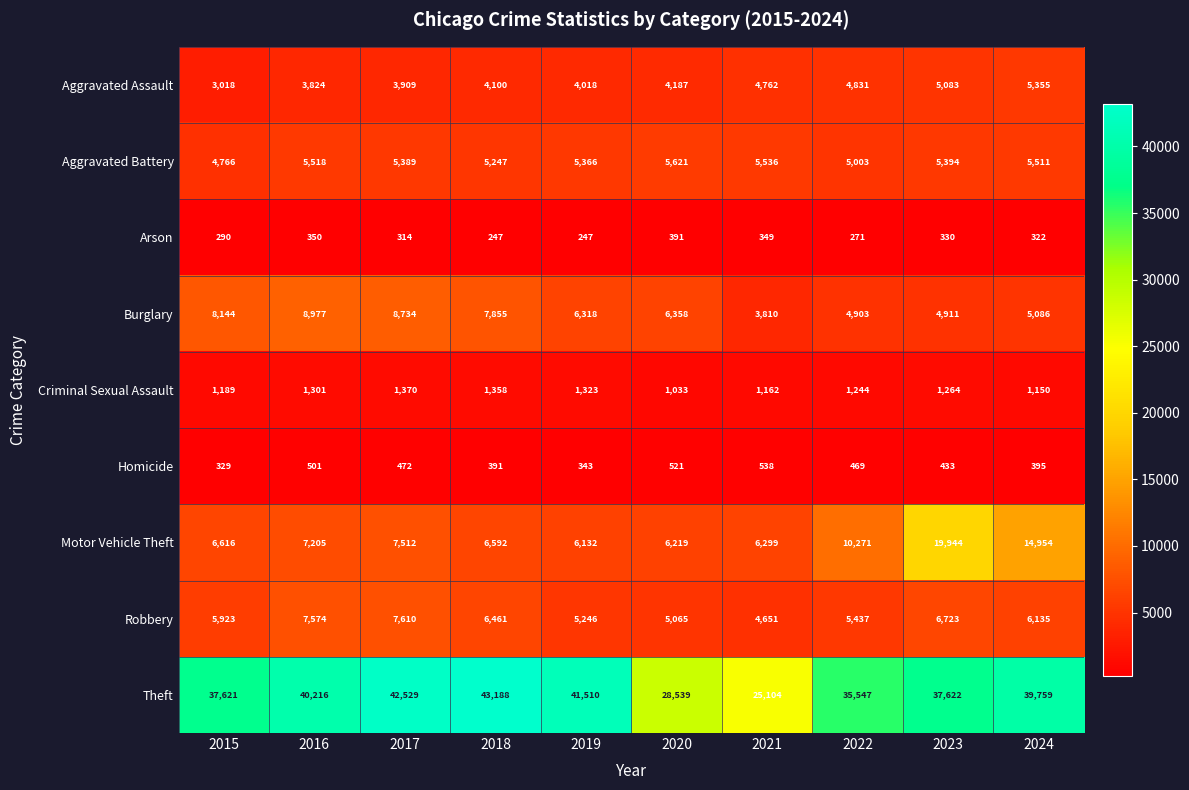

How many values in the Aggravated Assault series are below 4187?

5